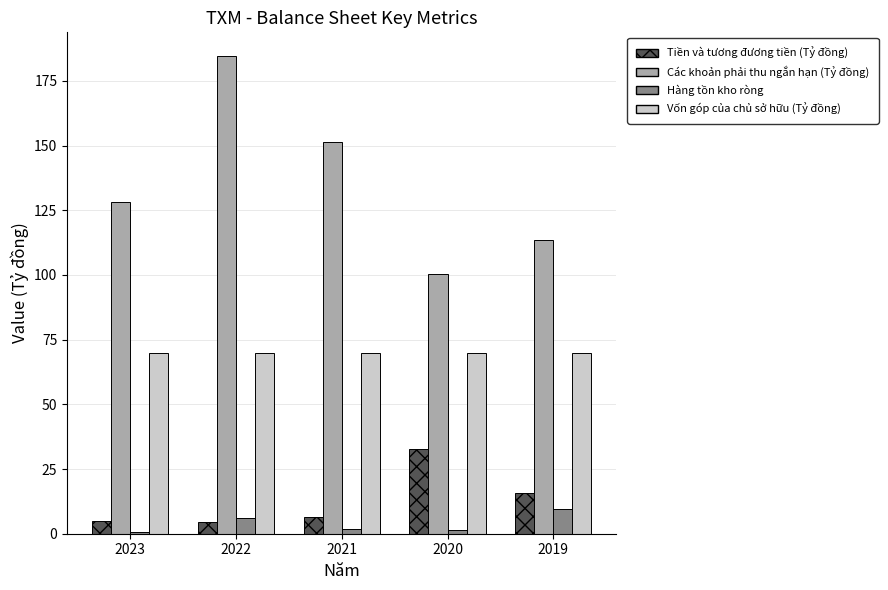

At which category does the chart reach its peak across all series?

2022